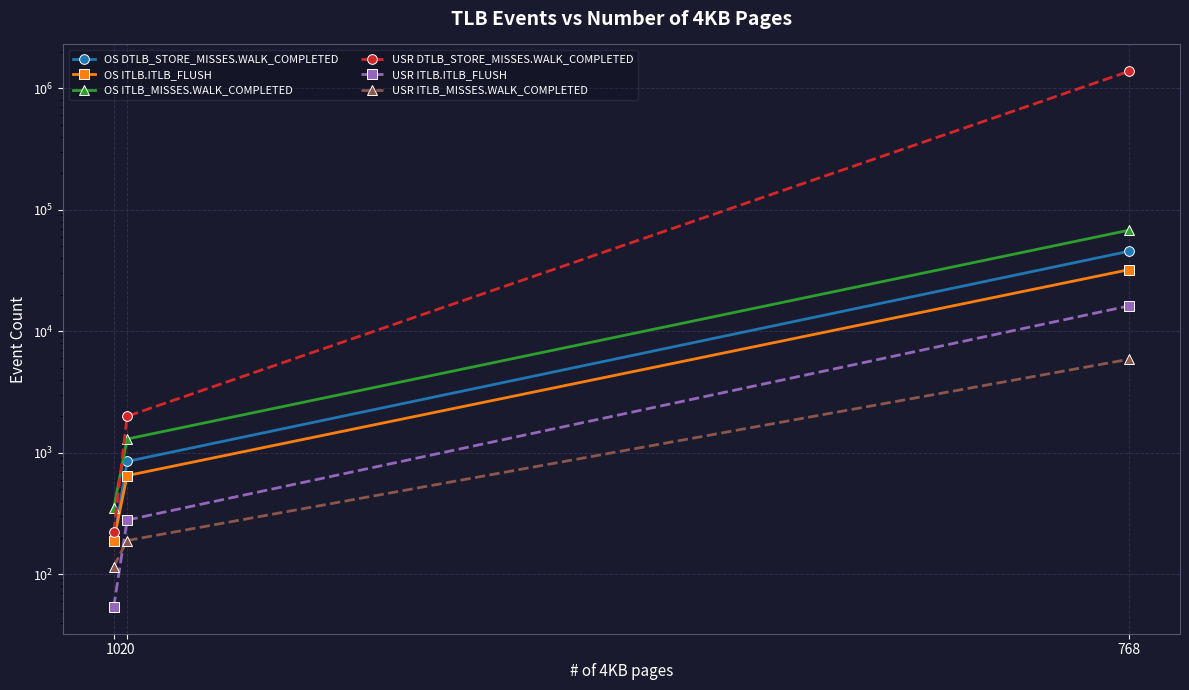

What are all the series names shown in the legend?

OS DTLB_STORE_MISSES.WALK_COMPLETED, OS ITLB.ITLB_FLUSH, OS ITLB_MISSES.WALK_COMPLETED, USR DTLB_STORE_MISSES.WALK_COMPLETED, USR ITLB.ITLB_FLUSH, USR ITLB_MISSES.WALK_COMPLETED